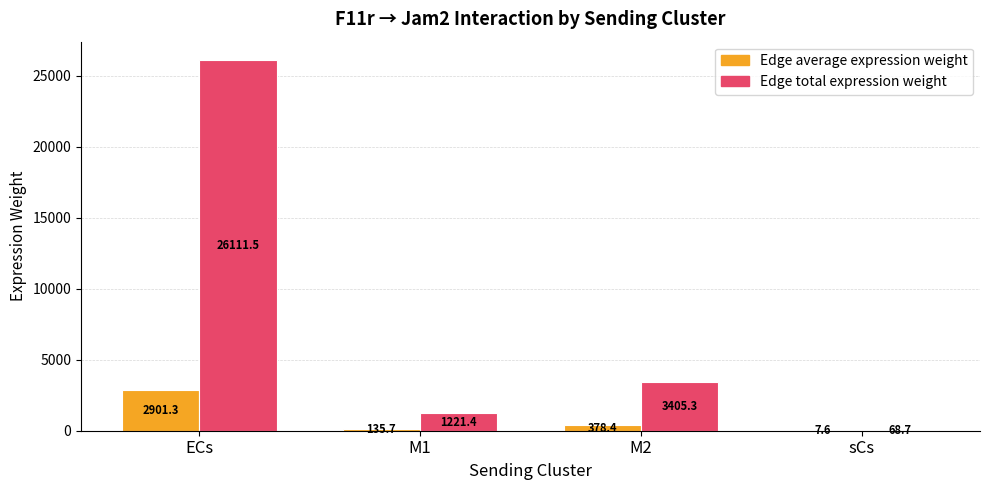

Which series has the largest total across all categories?

Edge total expression weight